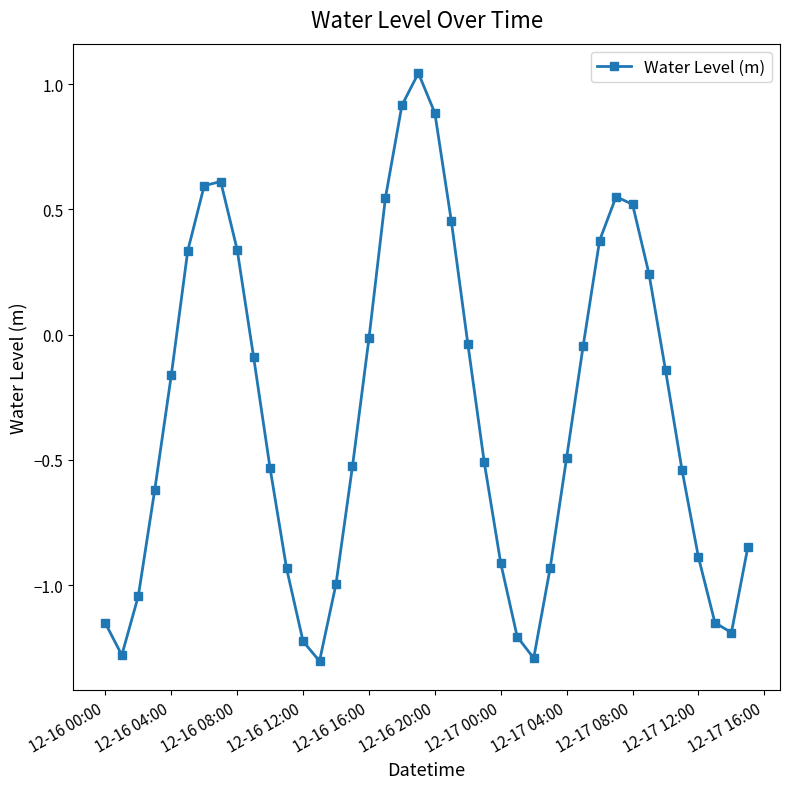

Does the chart display data point markers on the line(s)?

Yes